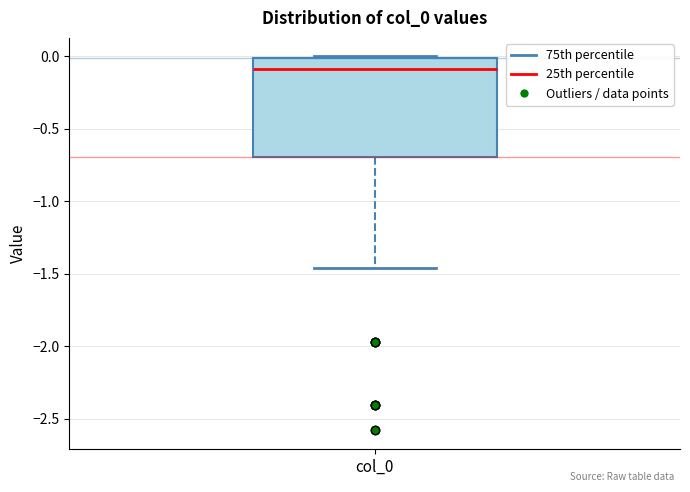

Read this box plot against the y-axis: the position of the median line, the range covered by the box, and the ends of both whiskers. The values are not printed on the chart, so give them approximately, as read against the axis.

median -0.10, box -0.70 to 0.00, whiskers -1.45 to 0.00